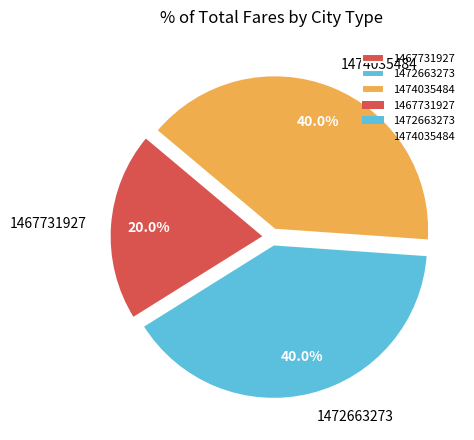

What percentage is the 1467731927 slice, to the nearest percent?

20%